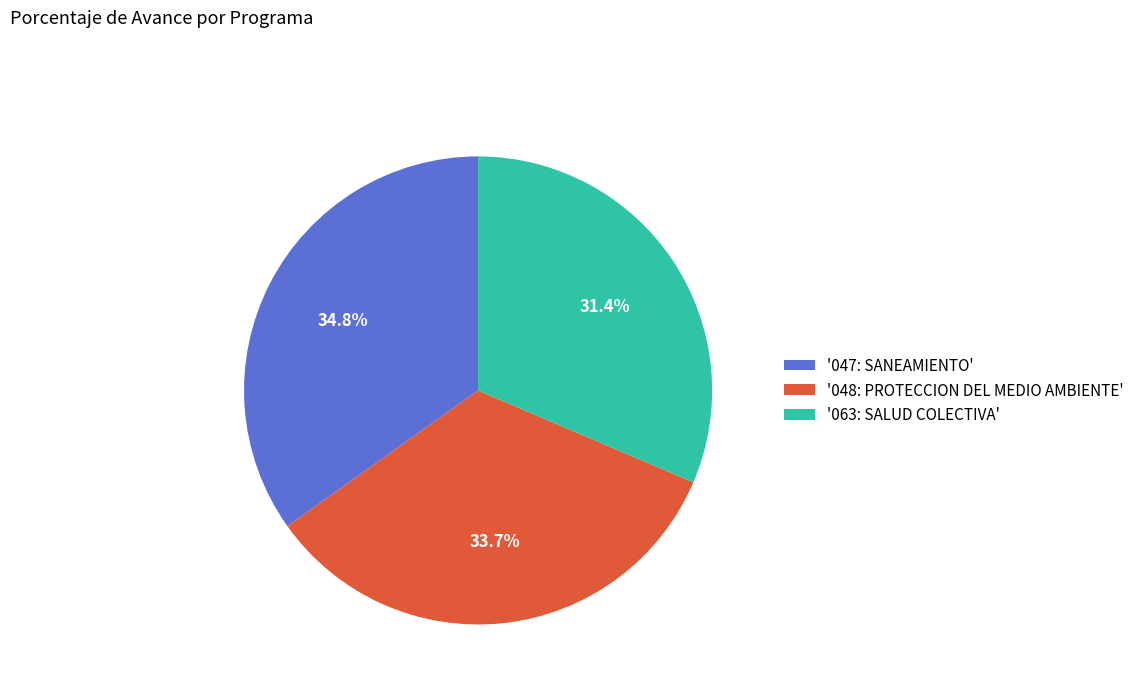

Between '047: SANEAMIENTO' and '063: SALUD COLECTIVA', which is larger?

'047: SANEAMIENTO'